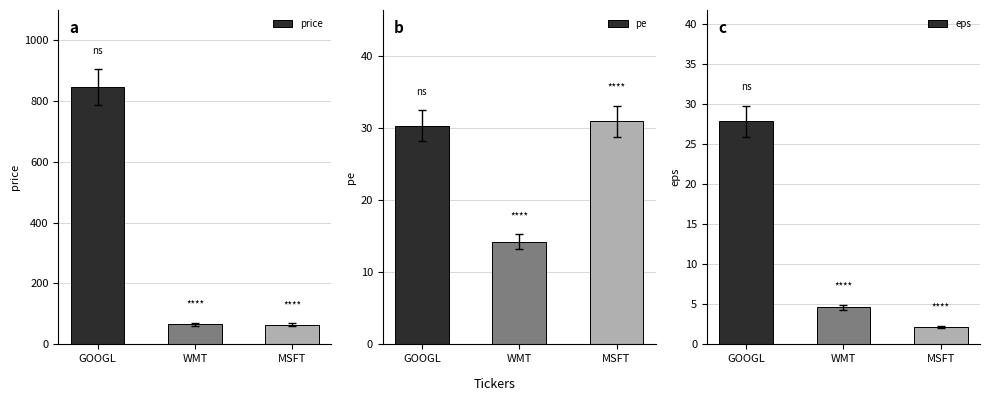

The value of price at GOOGL is 360.0. True or false?

False